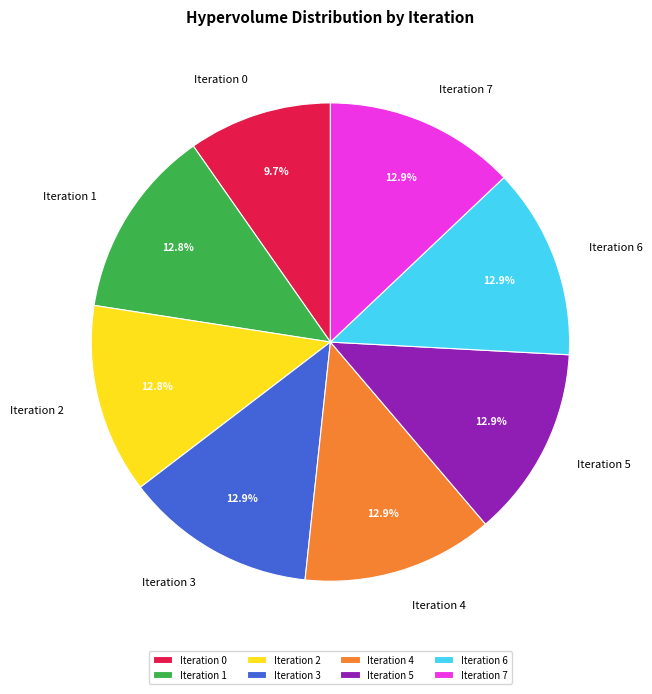

To the nearest percent, what is the difference between the largest and smallest slice percentages?

3%